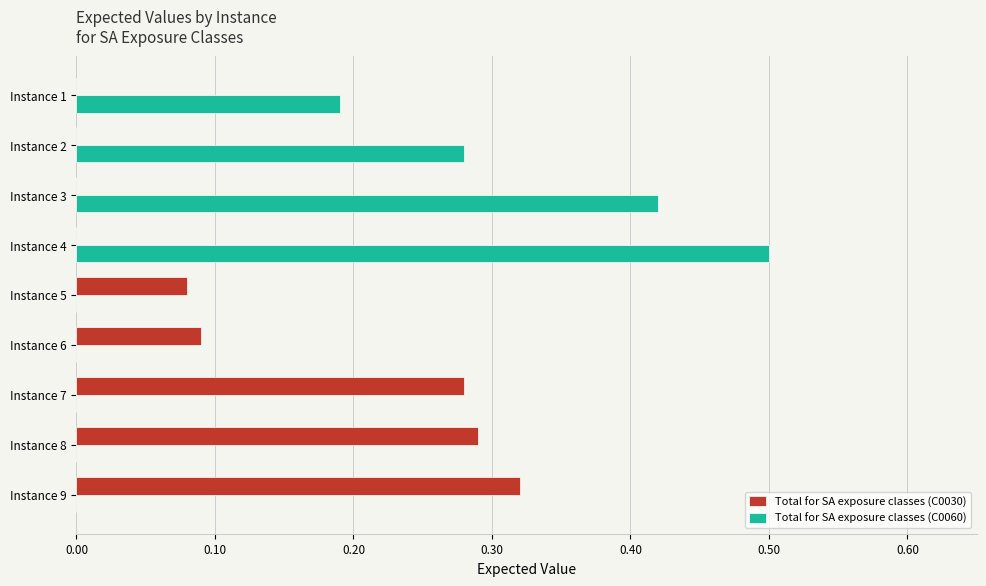

Which series changed the most between Instance 3 and Instance 5?

Total for SA exposure classes (C0060)